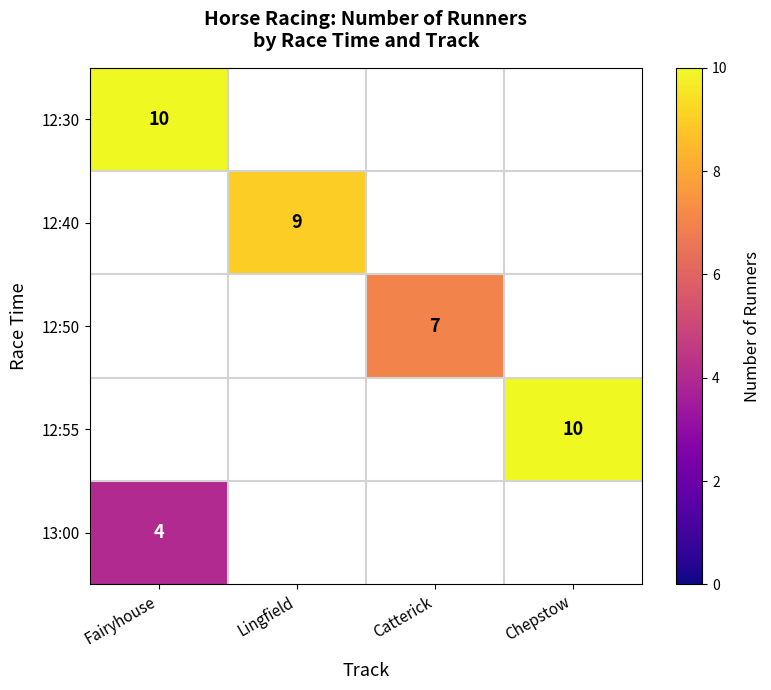

The 12:50 series shows 7 at Catterick. True or false?

True